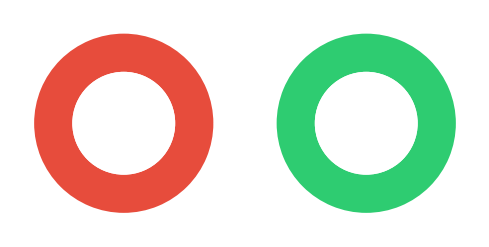

Count the number of slices in the pie.

2